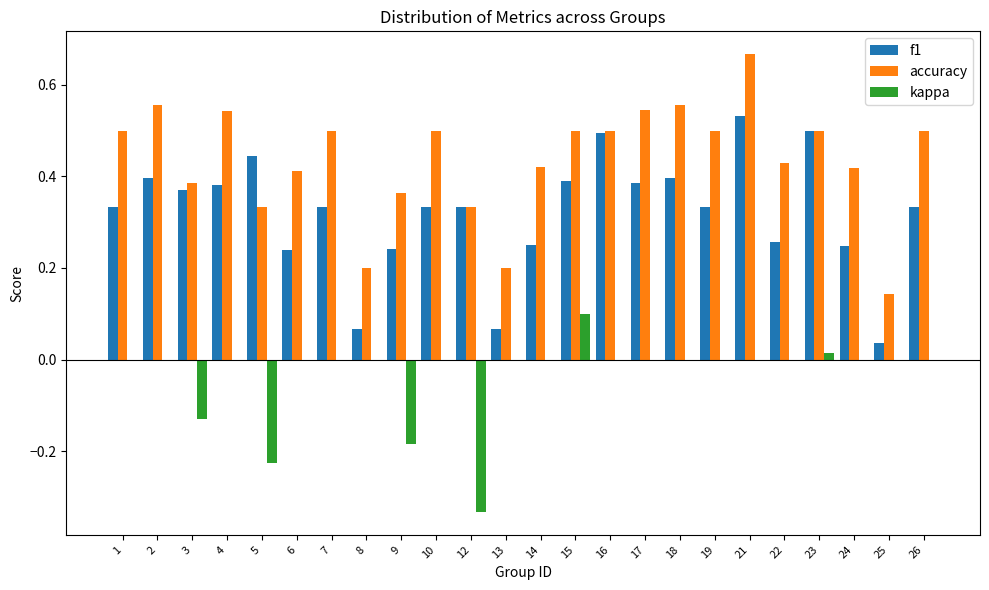

Which label corresponds to the largest value in the chart?

21